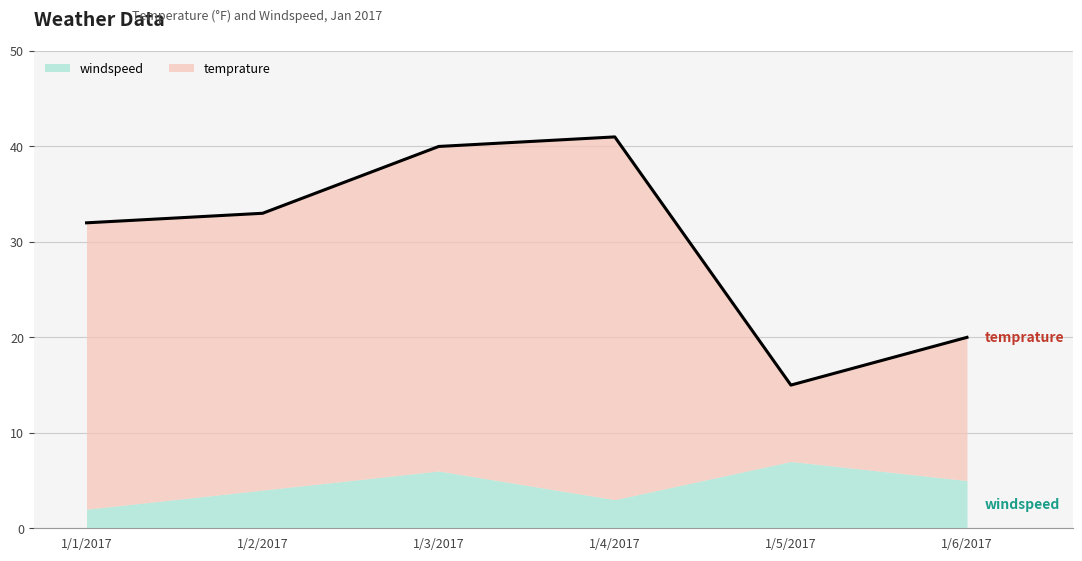

True or false: the data has more than 1 interior local peaks.

False